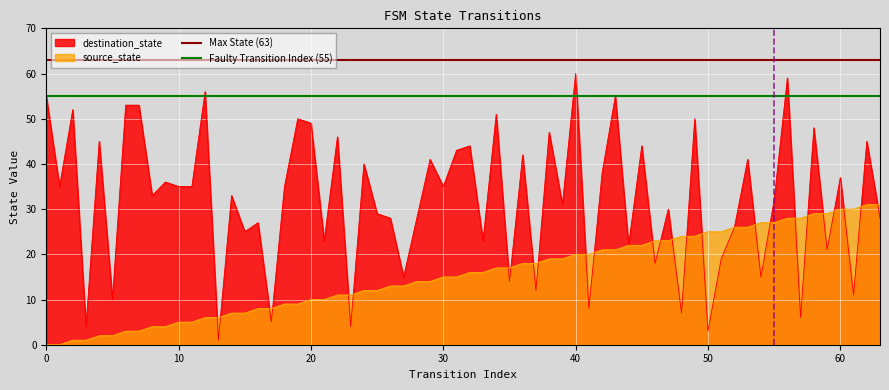

Is it true that Faulty Transition Index (55) equals 19 at 0?

False